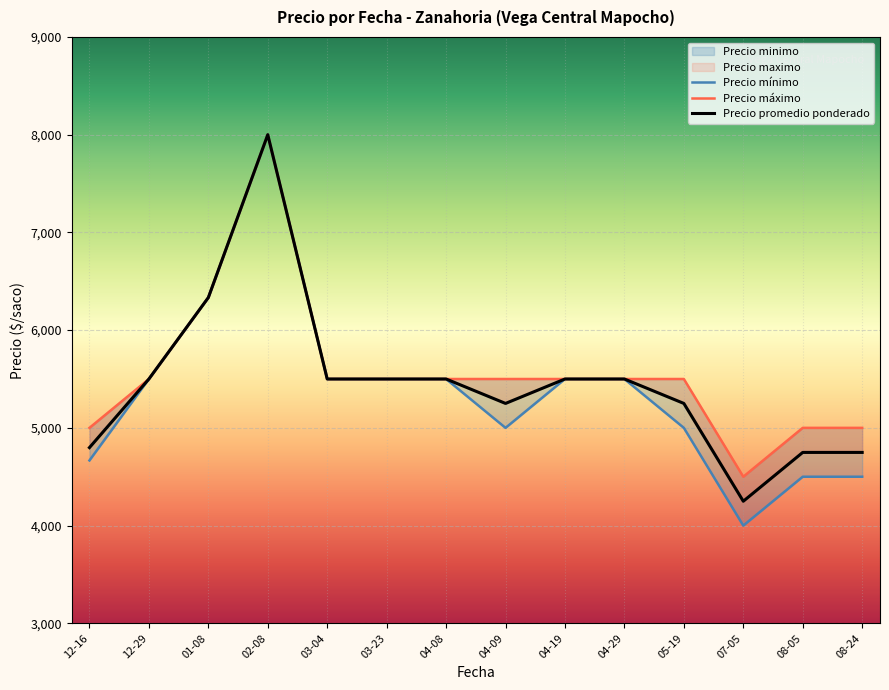

True or false: Precio minimo and Precio promedio ponderado intersect in this chart.

False